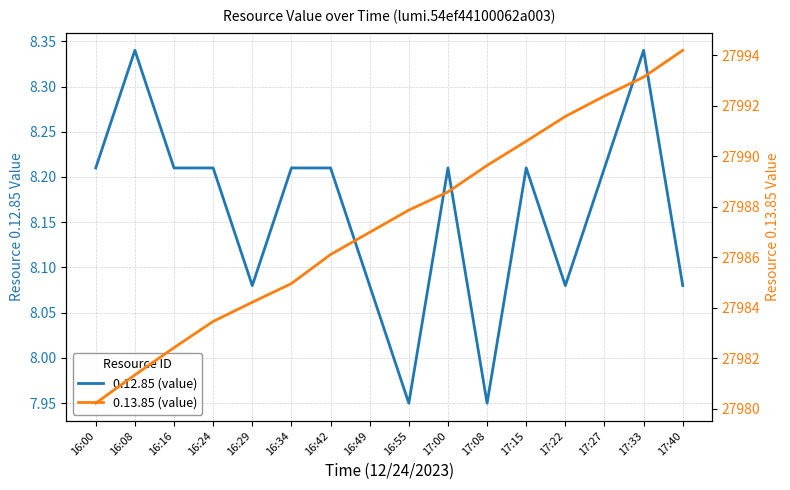

What is the total value across all series at 17:40?

28002.3